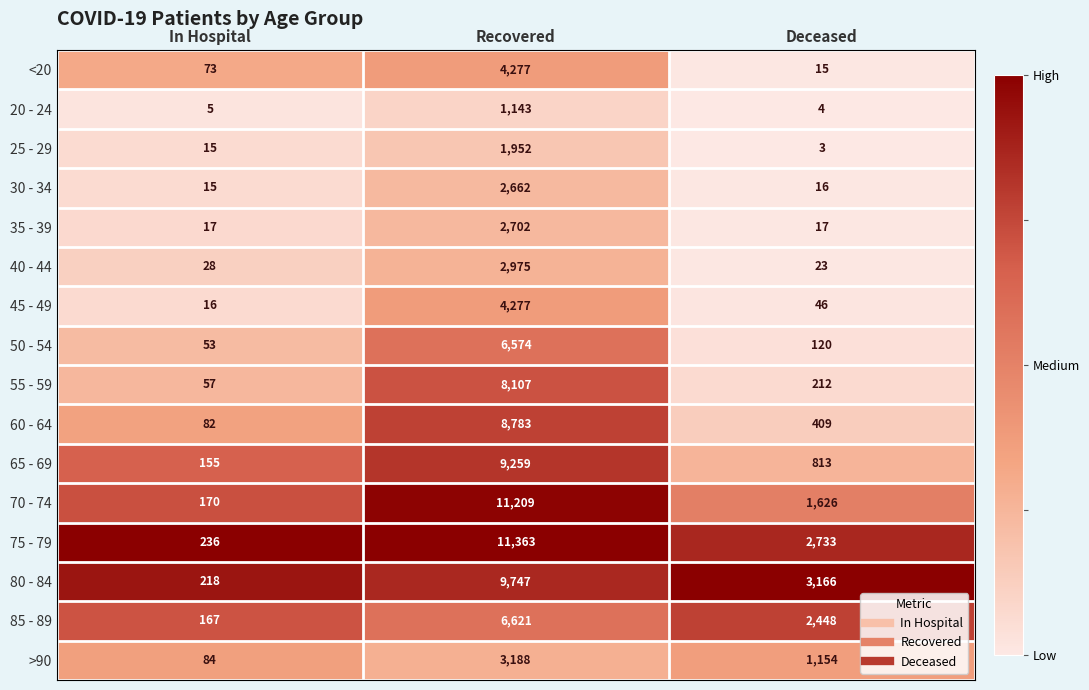

At Deceased, list the series in order from largest to smallest.

80 - 84, 75 - 79, 85 - 89, 70 - 74, >90, 65 - 69, 60 - 64, 55 - 59, 50 - 54, 45 - 49, 40 - 44, 35 - 39, 30 - 34, <20, 20 - 24, 25 - 29